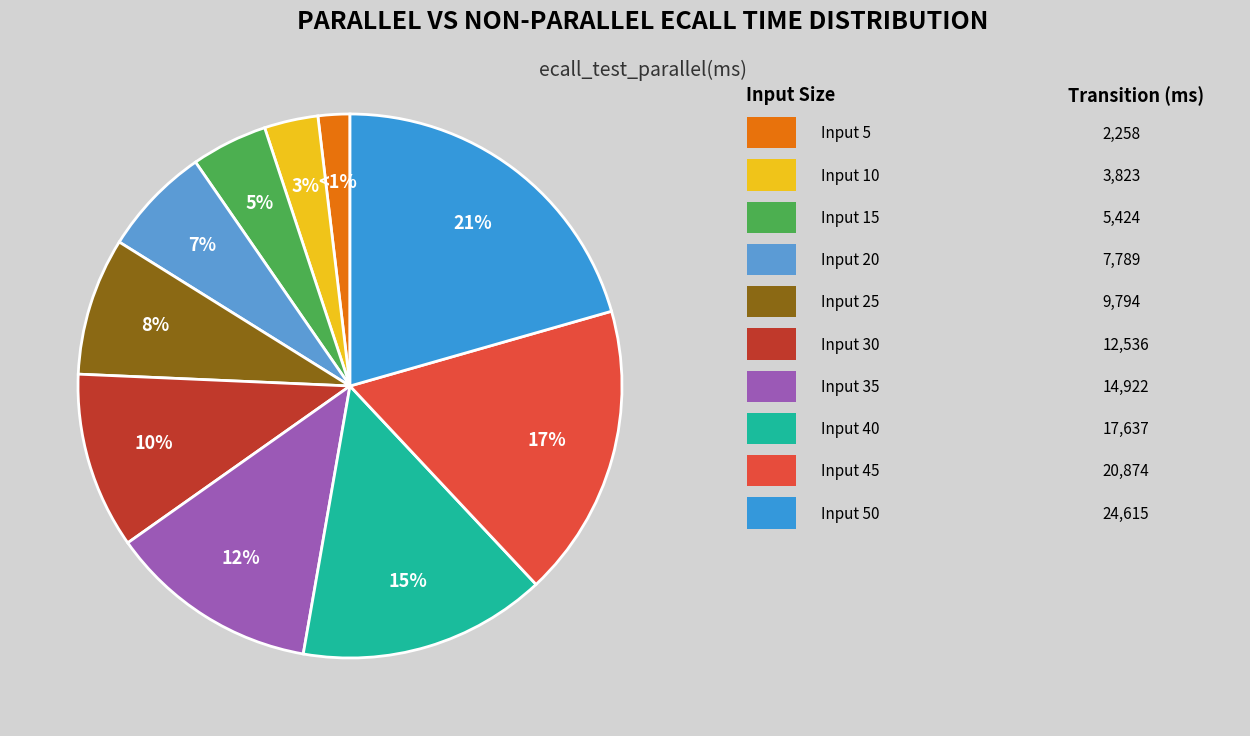

Which category has the smallest portion of the pie?

5